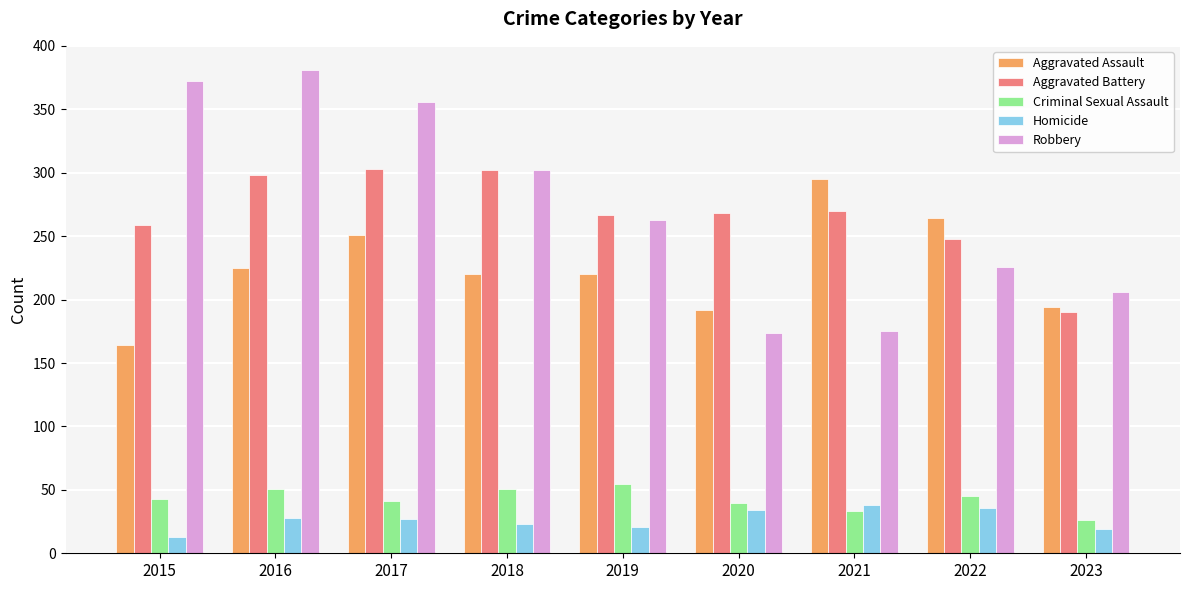

What is the spread (max minus min) of values at 2015?

359